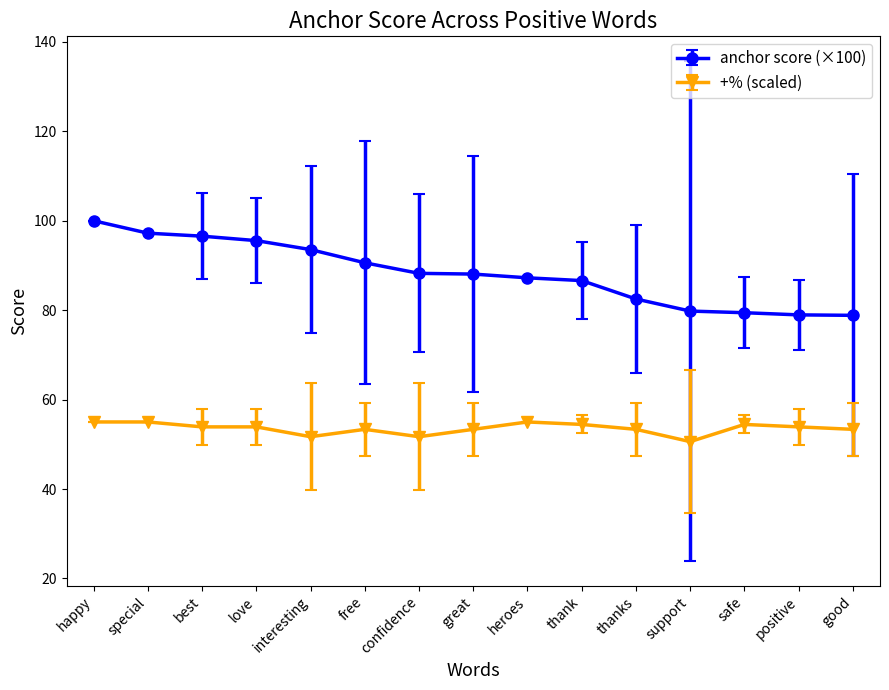

True or false: anchor score (×100) and +% (scaled) cross at least once.

False